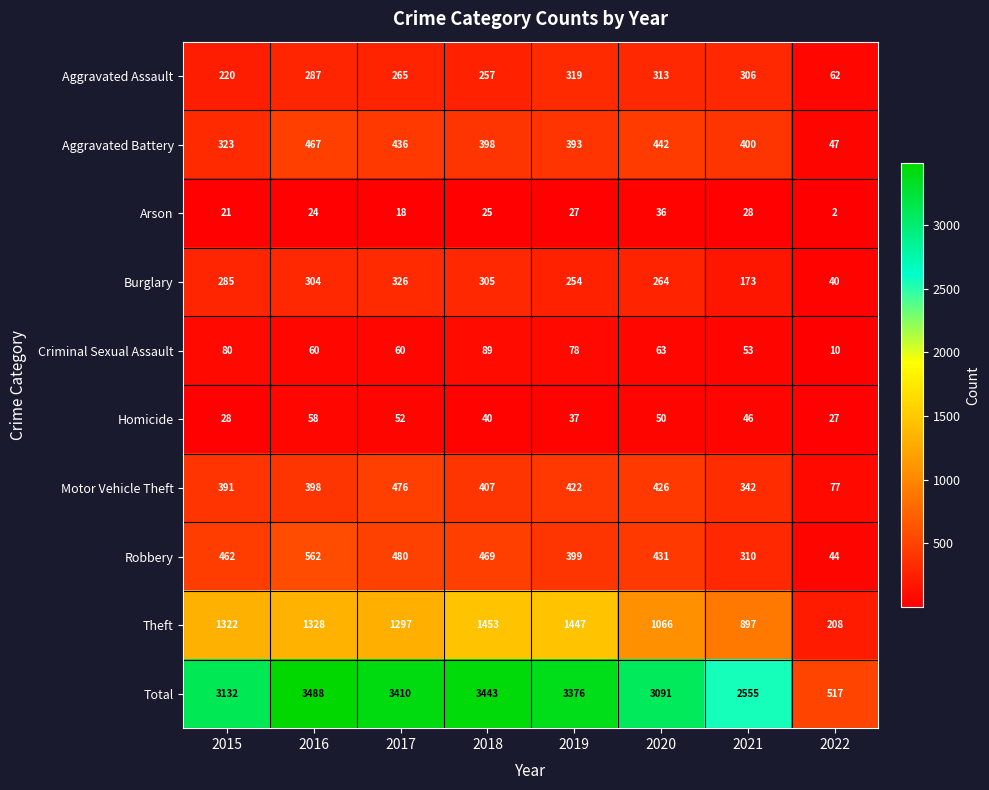

Which series has the largest range (max minus min)?

Total